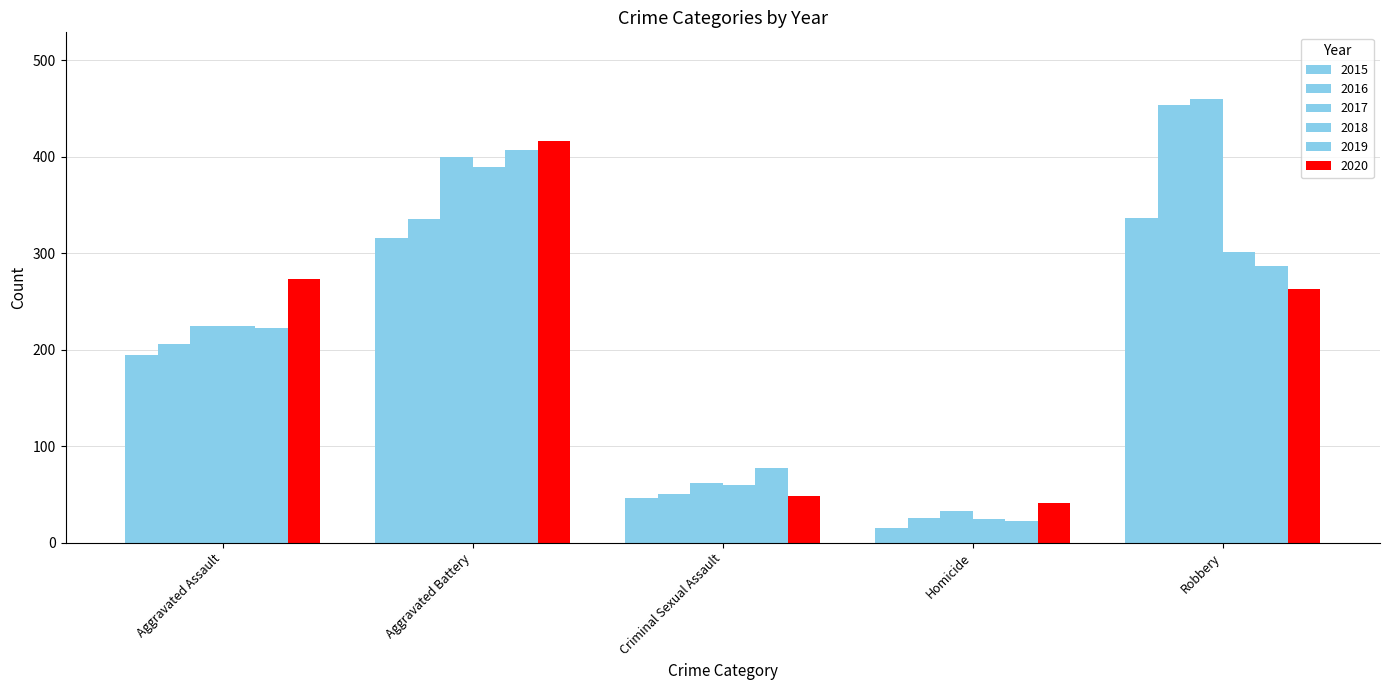

What is the spread (max minus min) of values at Robbery?

197